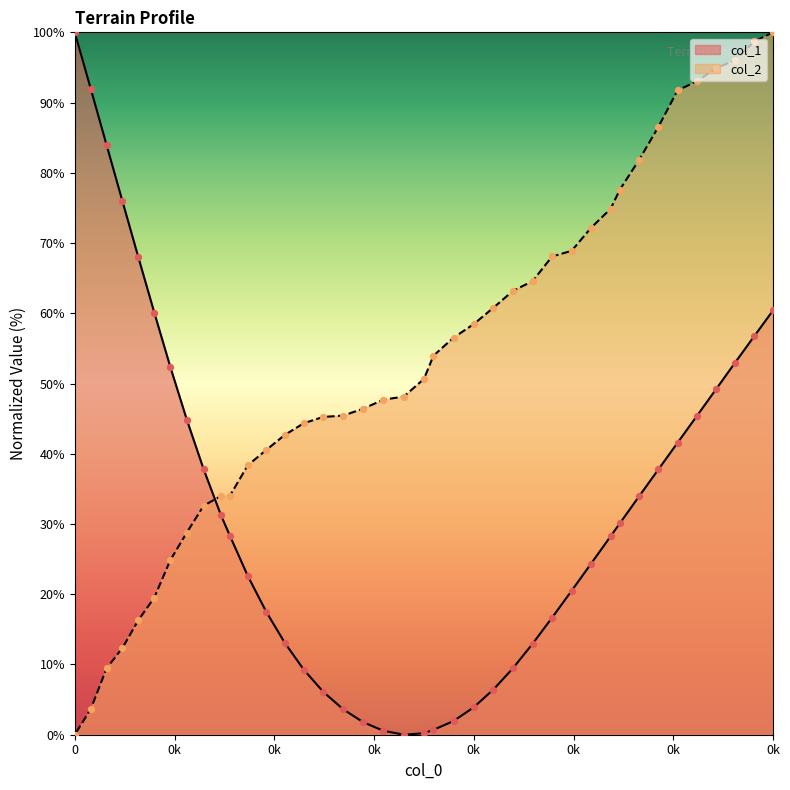

At how many categories does at least one series exceed 12?

40